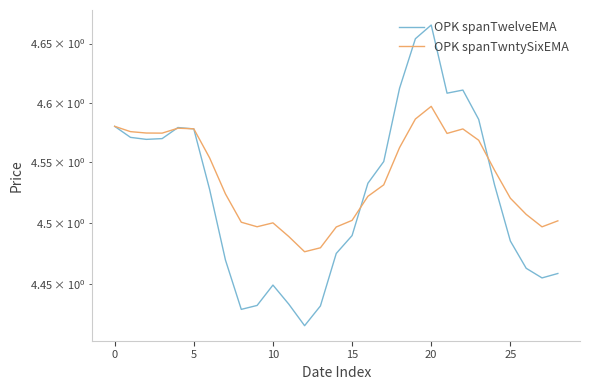

Which category has the highest value across all series?

20